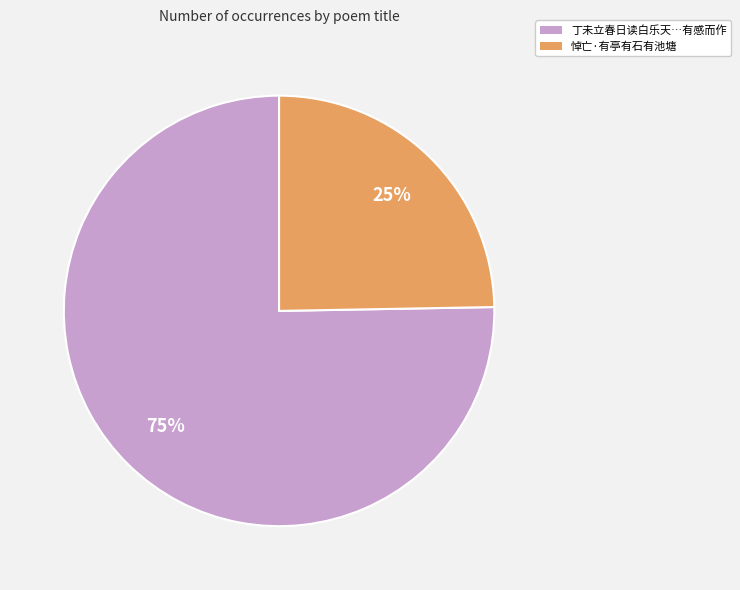

To the nearest percent, what is the average slice percentage?

50%